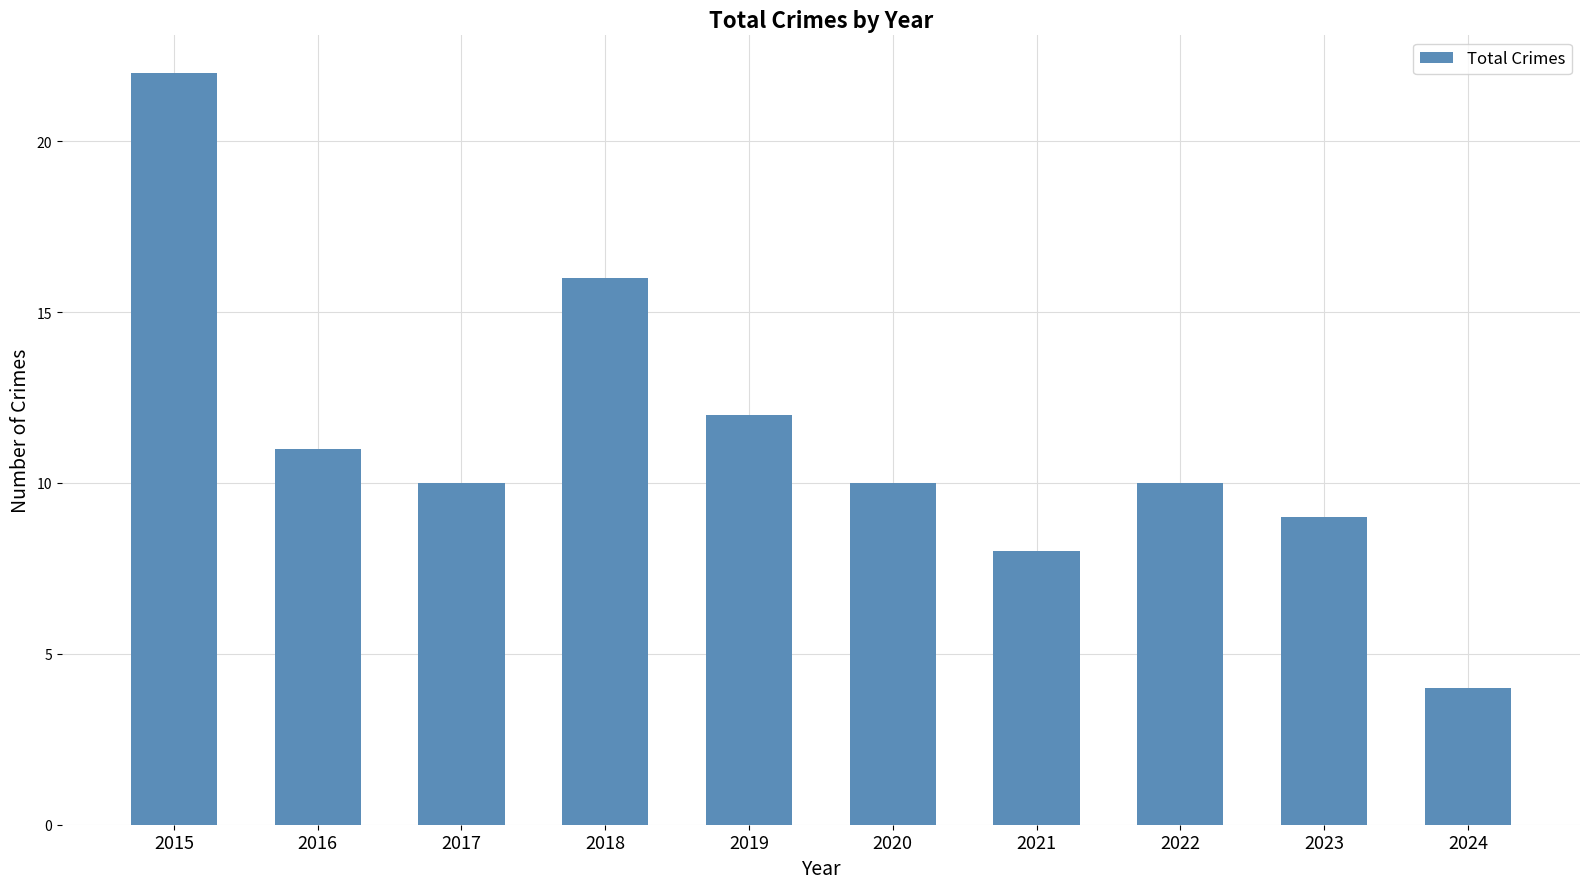

How many categories are shown in the chart?

10